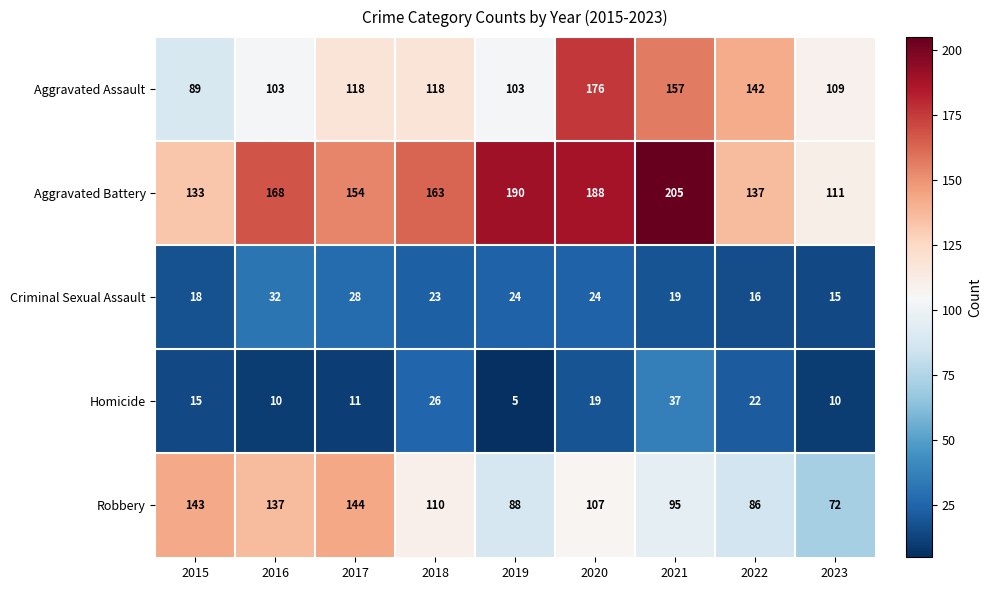

Which series changed the most between 2018 and 2021?

Aggravated Battery